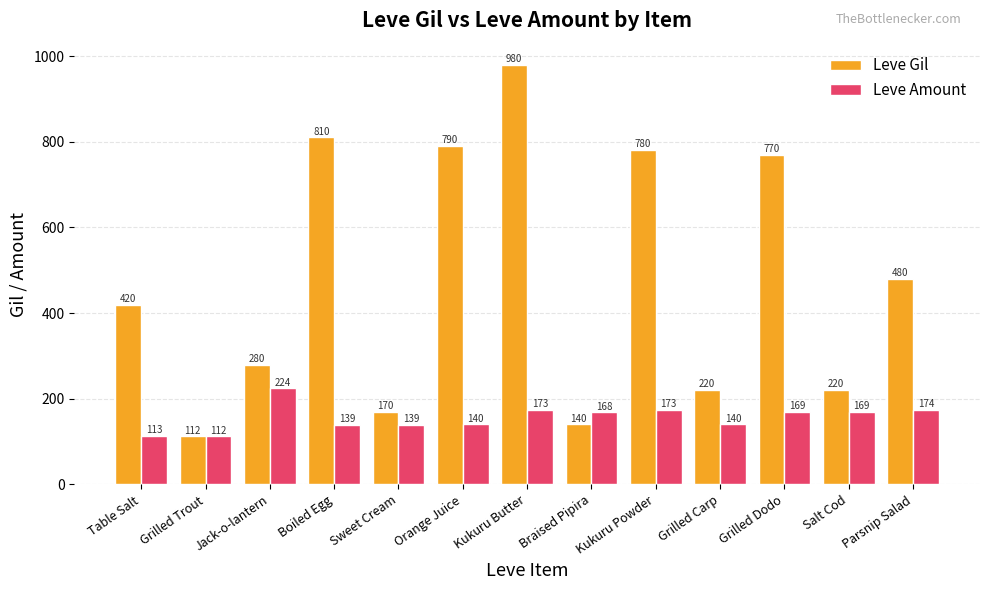

Rank the series by their maximum value, from highest to lowest.

Leve Gil, Leve Amount